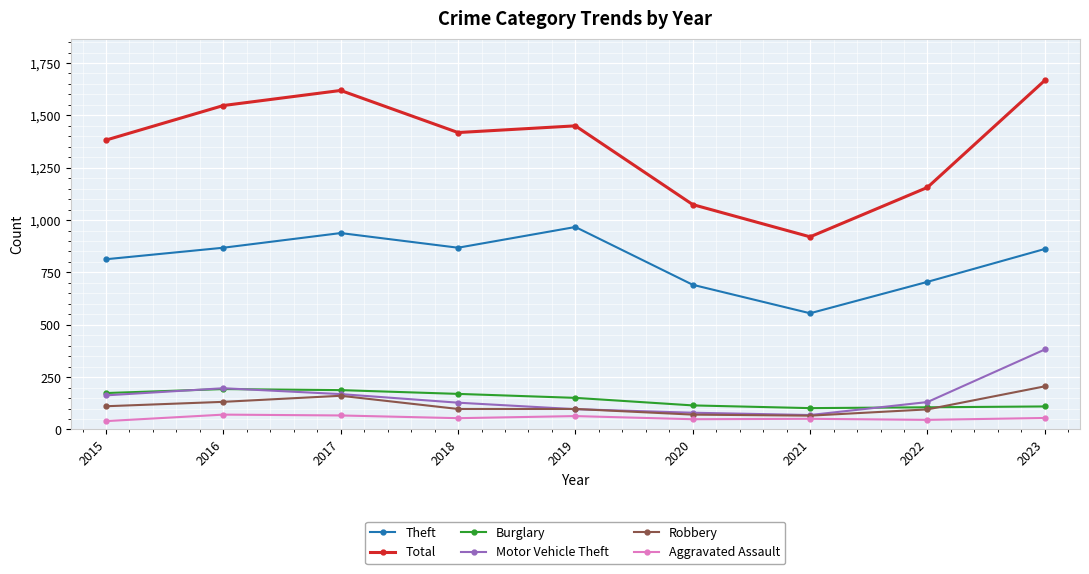

Is the value of Aggravated Assault at 2015 greater than the value of Total at 2020?

No